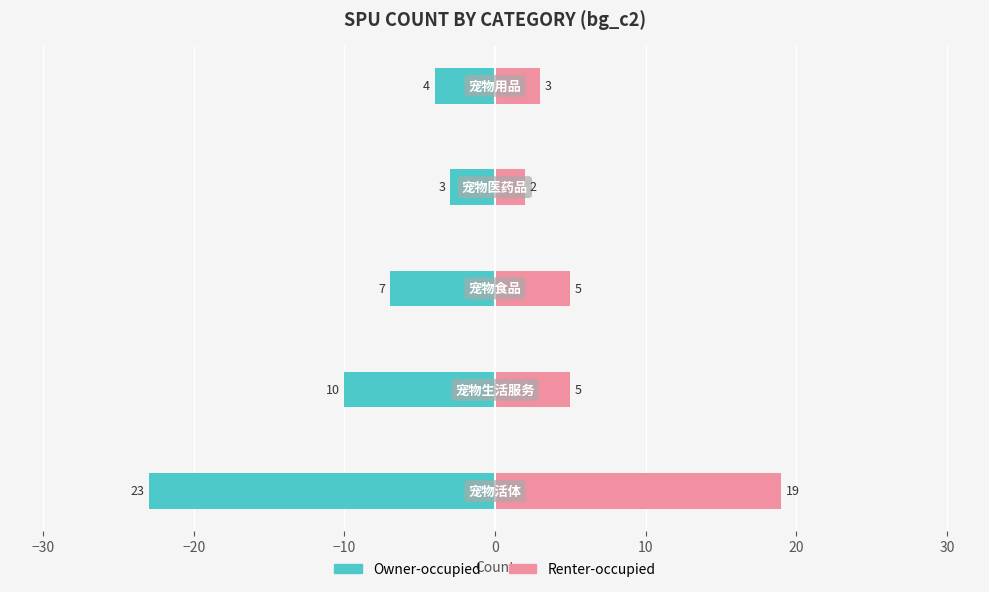

How many distinct data groups are displayed?

2